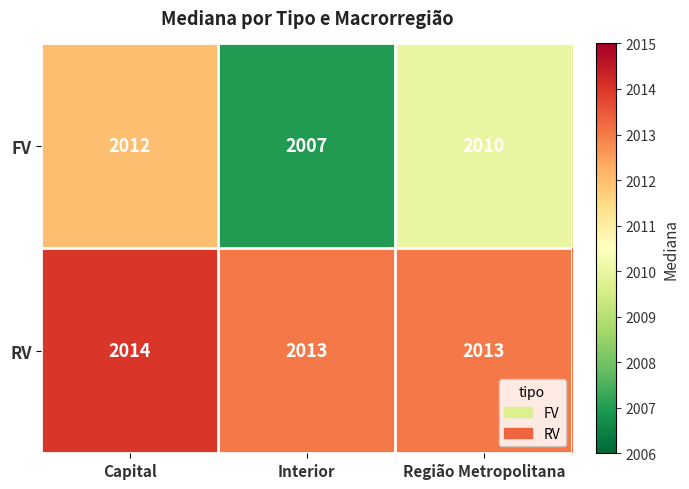

Where does the FV series first go above 2010?

Capital